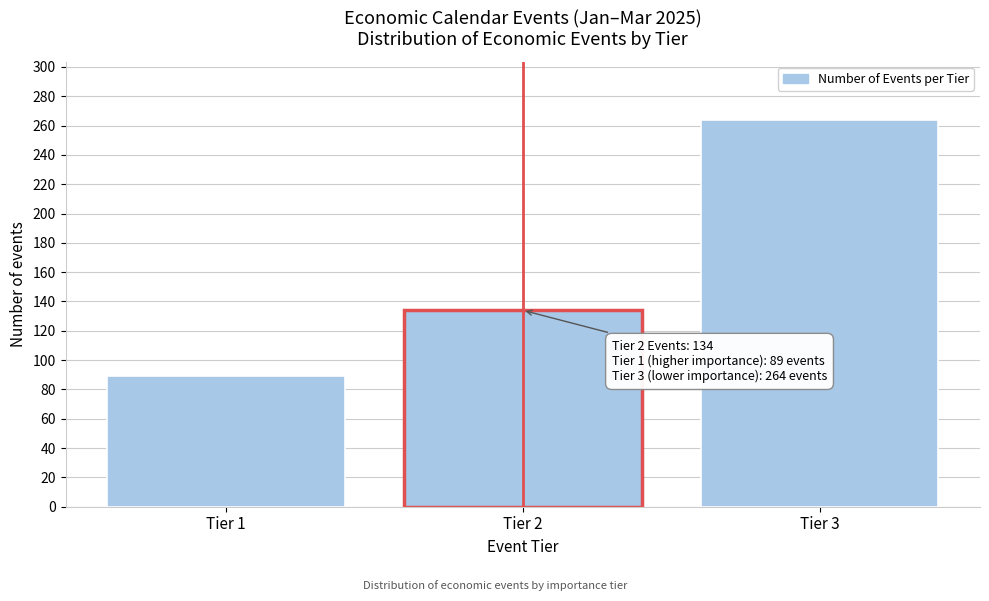

Reading left to right, transcribe all the data shown in this chart.

Tier 1=89	Tier 2=134	Tier 3=264